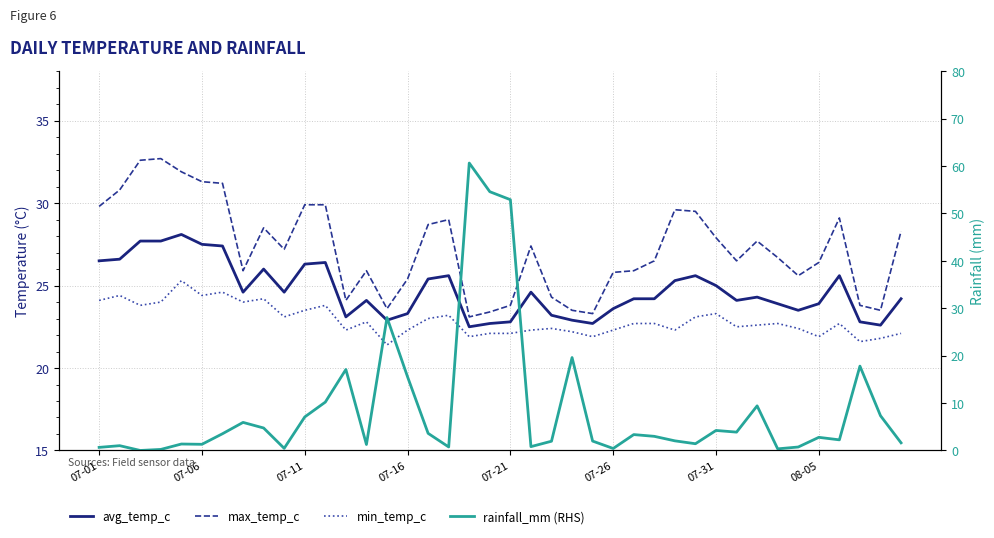

In rainfall_mm, how many points are higher than both neighbors (excluding endpoints)?

12